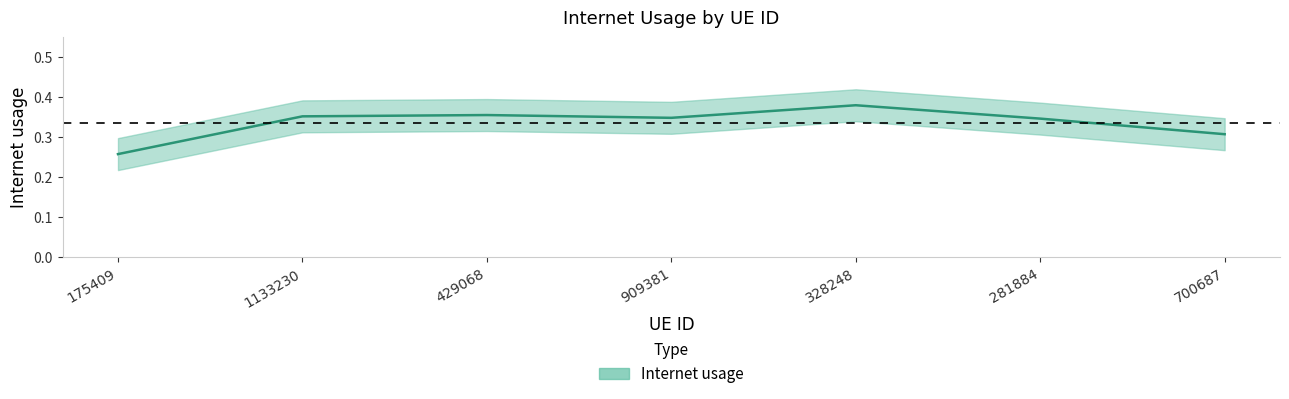

True or false: the data has more than 2 interior local peaks.

False